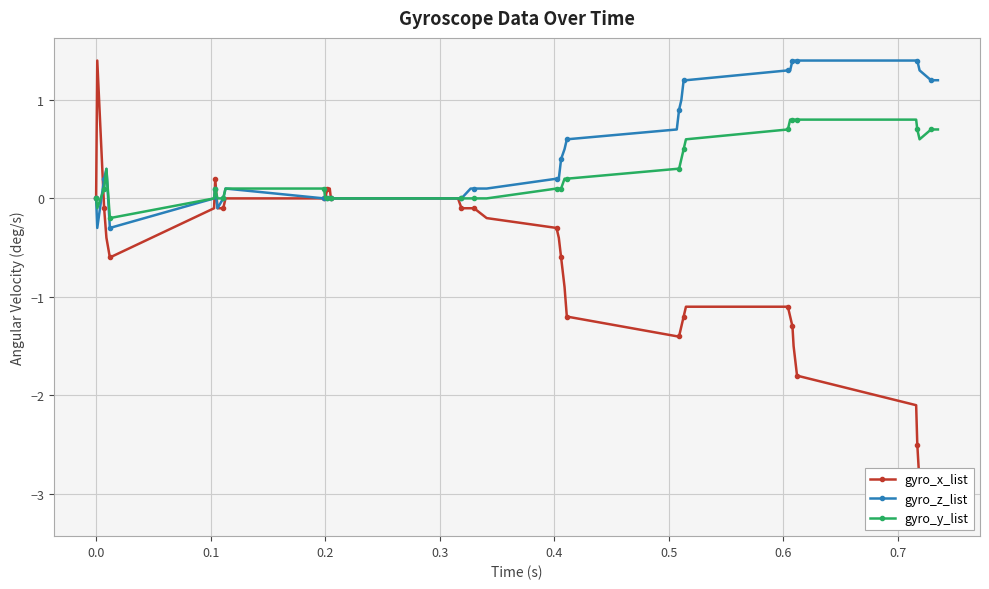

What is the maximum value for gyro_y_list?

0.8